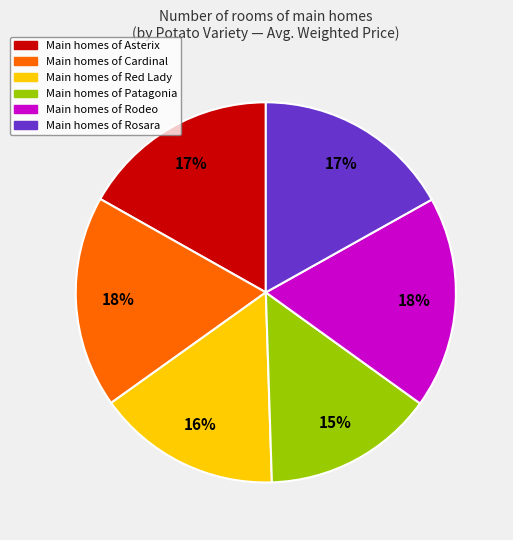

To the nearest percent, what is the average slice percentage?

17%